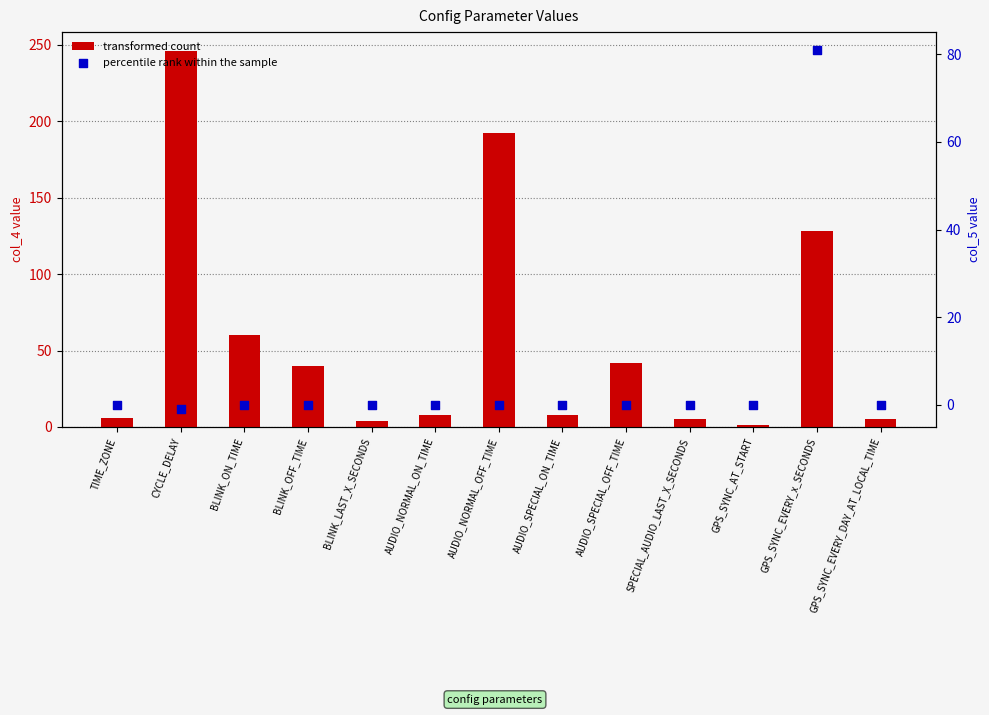

At how many categories does at least one series exceed 146?

2